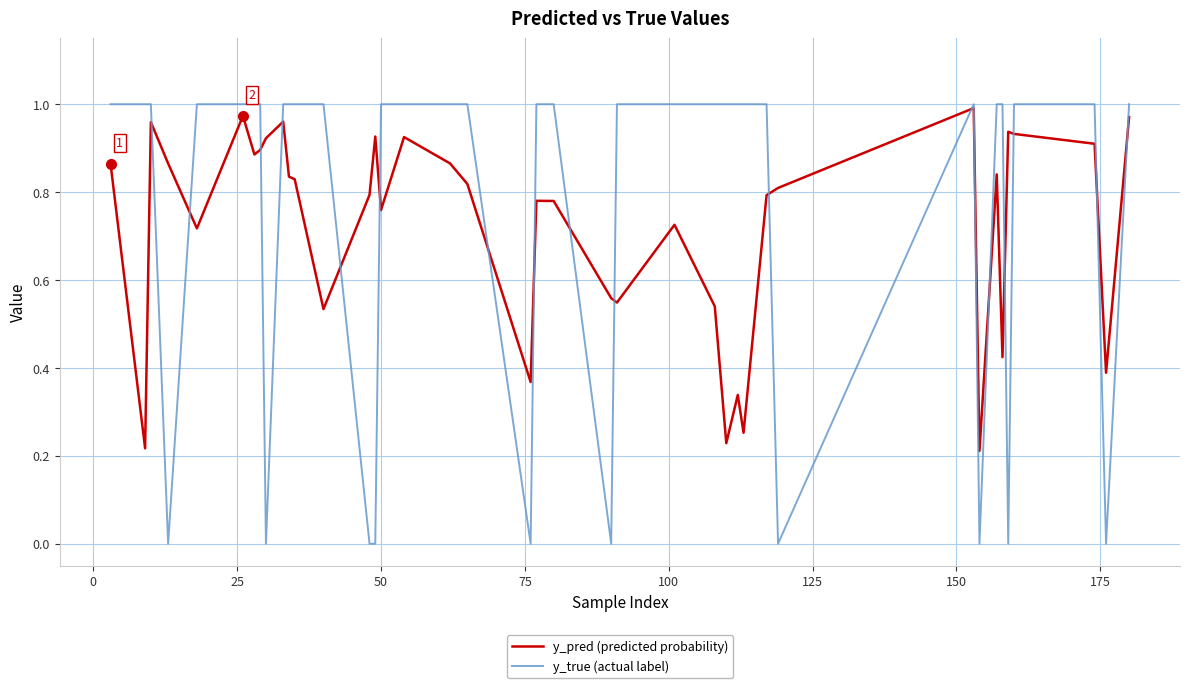

Which series has the widest spread of values?

y_true (actual label)